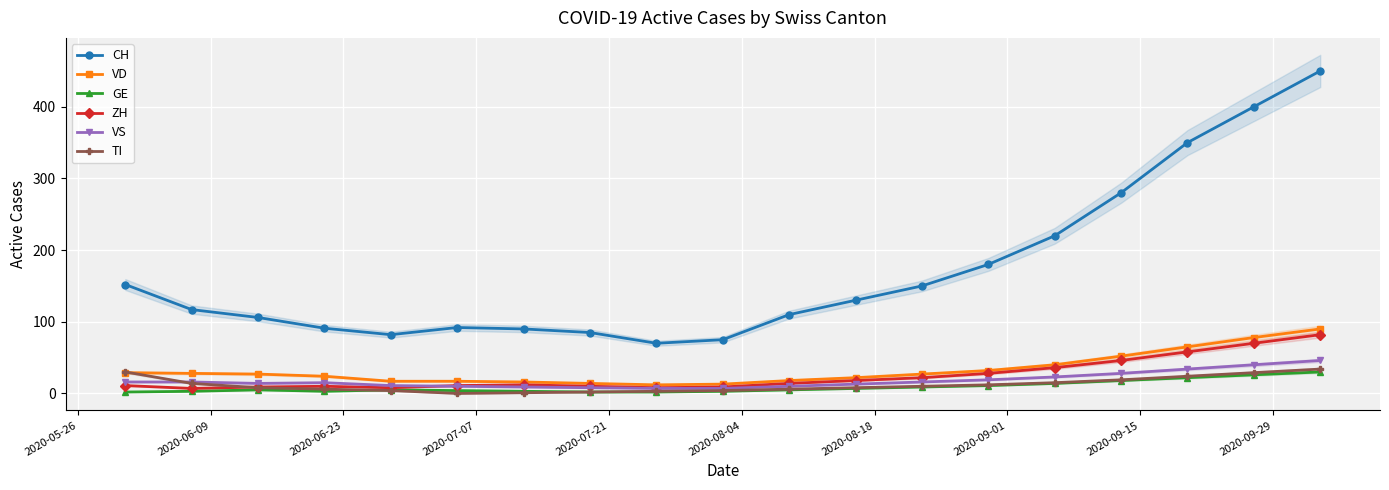

True or false: VD and CH intersect in this chart.

False